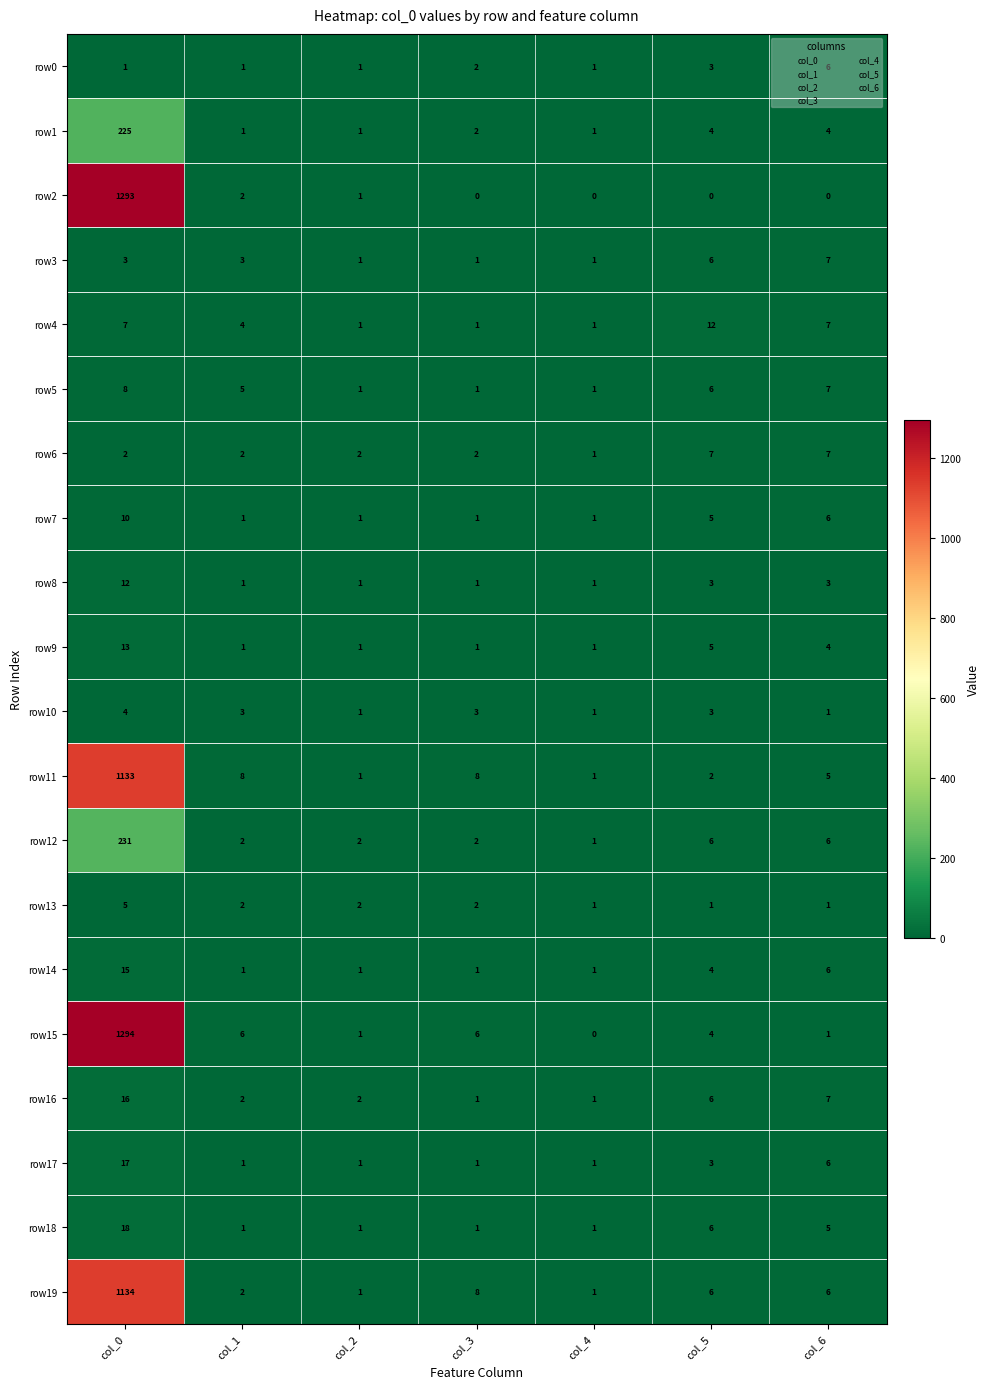

What is the difference between the maximum and minimum values in the row12 series?

230